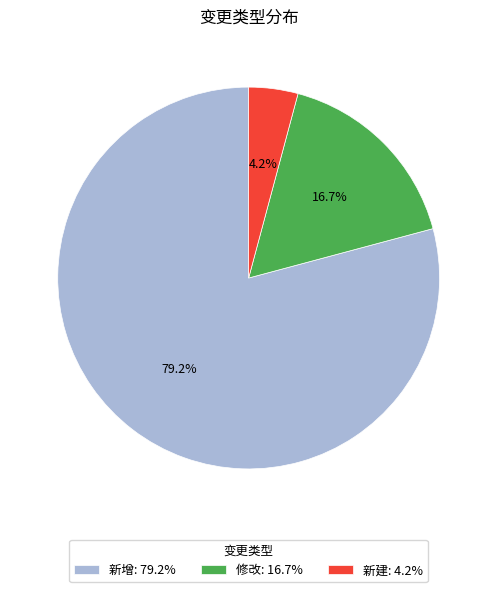

To the nearest percent, what is the difference between the largest and smallest slice percentages?

75%